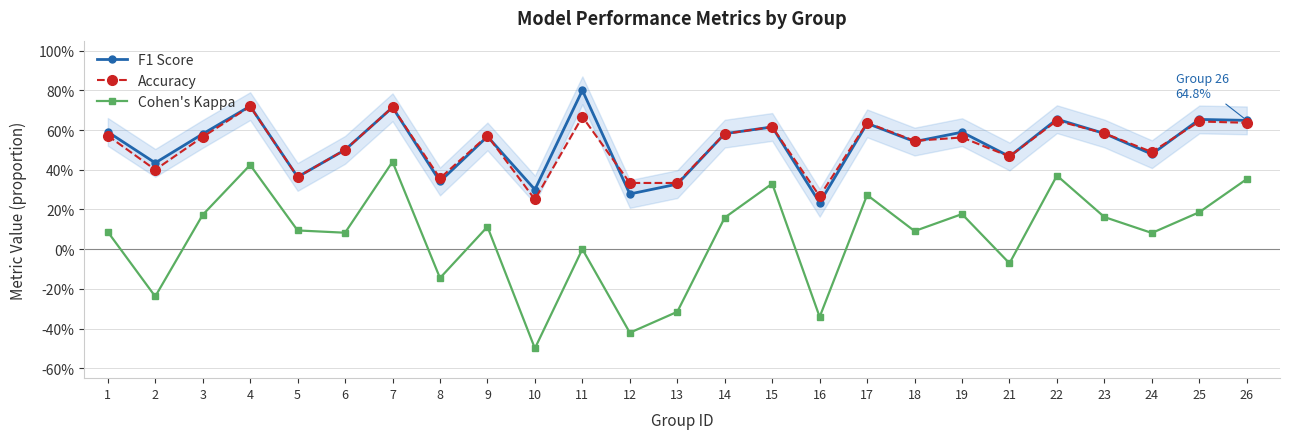

Is it true that F1 Score equals 0.6 at 26?

True